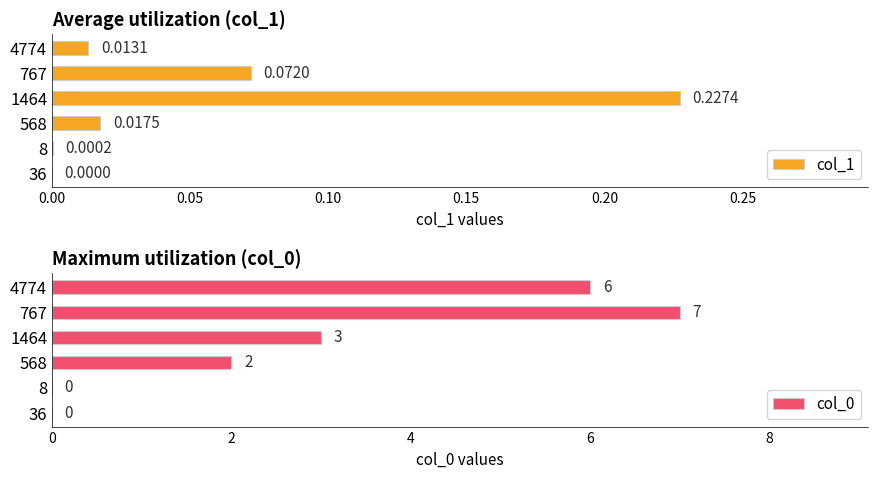

The value of col_0 at 568 is 3.6. True or false?

False